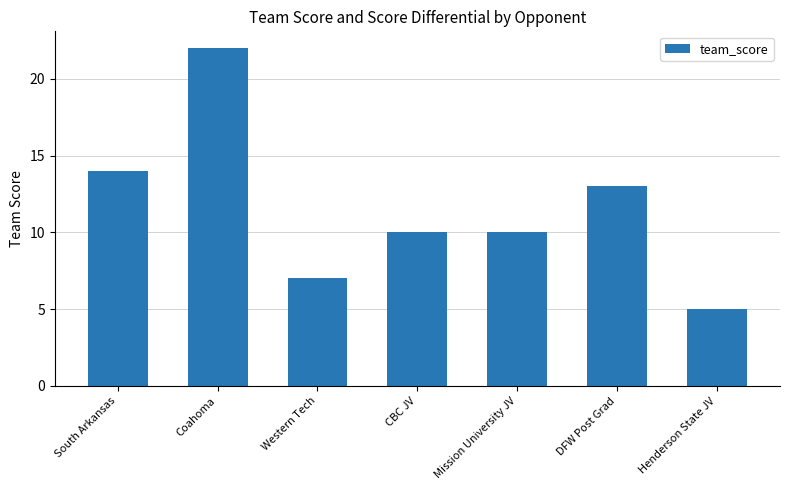

Approximately how many times larger is the value at Coahoma compared to Henderson State JV?

4.4